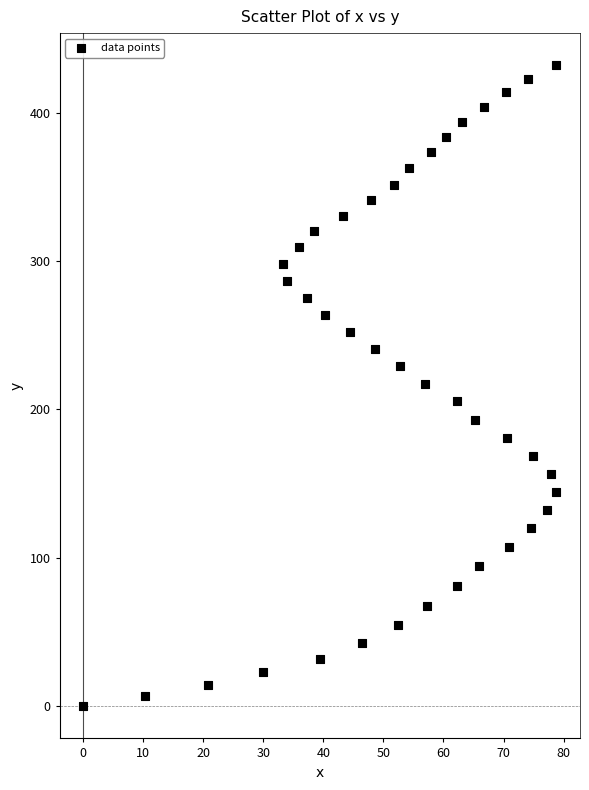

What is the range of X values (max minus min)?

78.8